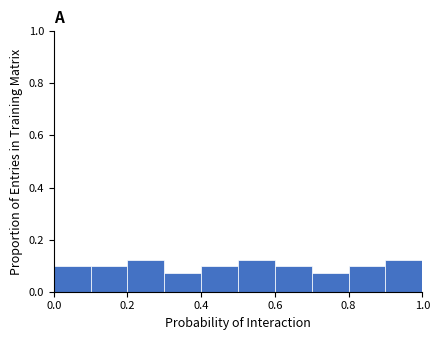

Reading left to right, list every bar in this chart as the range it spans on the x-axis followed by its height. The values are not printed on the chart, so give them approximately, as read against the axis.

0.0 to 0.1: 0.10
0.1 to 0.2: 0.10
0.2 to 0.3: 0.12
0.3 to 0.4: 0.08
0.4 to 0.5: 0.10
0.5 to 0.6: 0.12
0.6 to 0.7: 0.10
0.7 to 0.8: 0.08
0.8 to 0.9: 0.10
0.9 to 1.0: 0.12